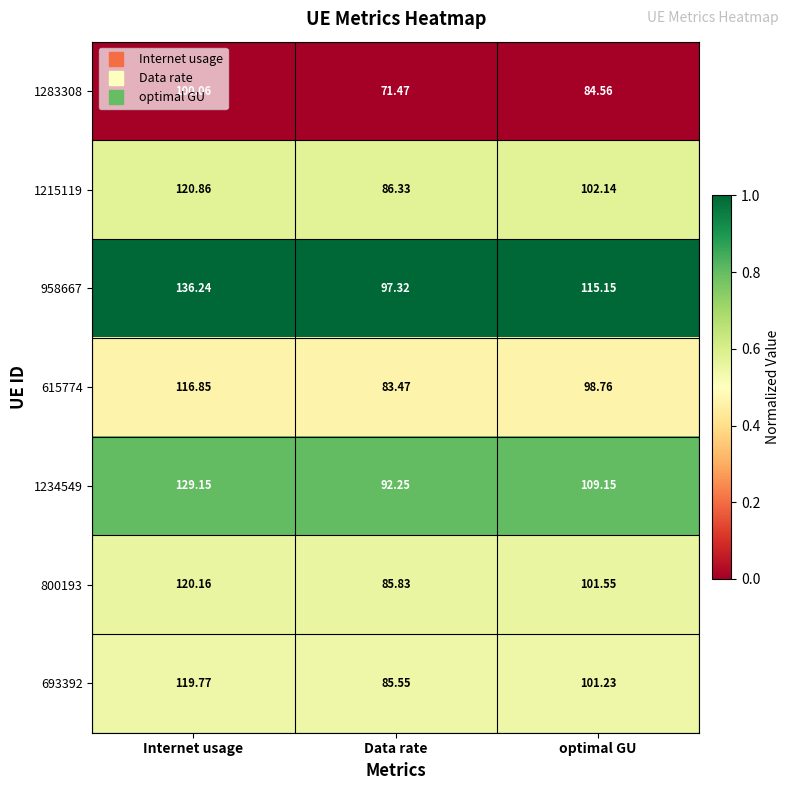

Is the value of 1215119 at optimal GU greater than the value of 615774 at optimal GU?

Yes